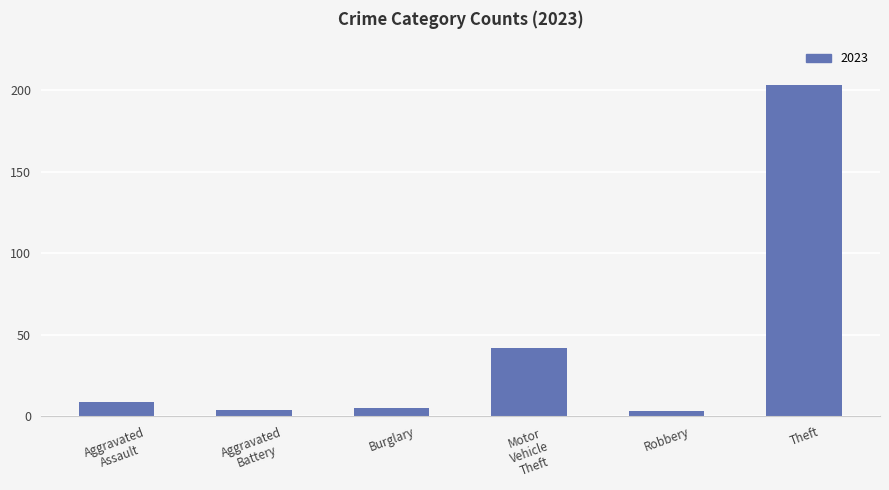

What is the label of the 3rd bar from the left?

Burglary